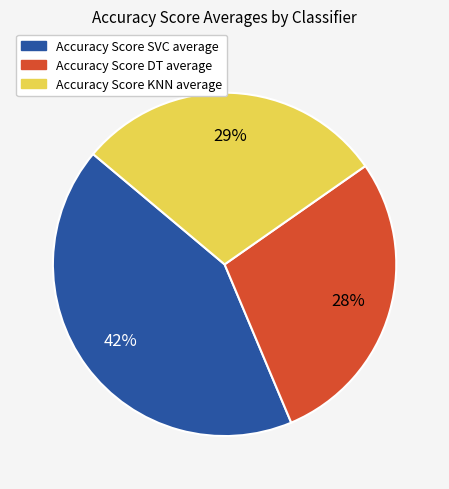

Which category has the biggest portion of the pie?

Accuracy Score SVC average